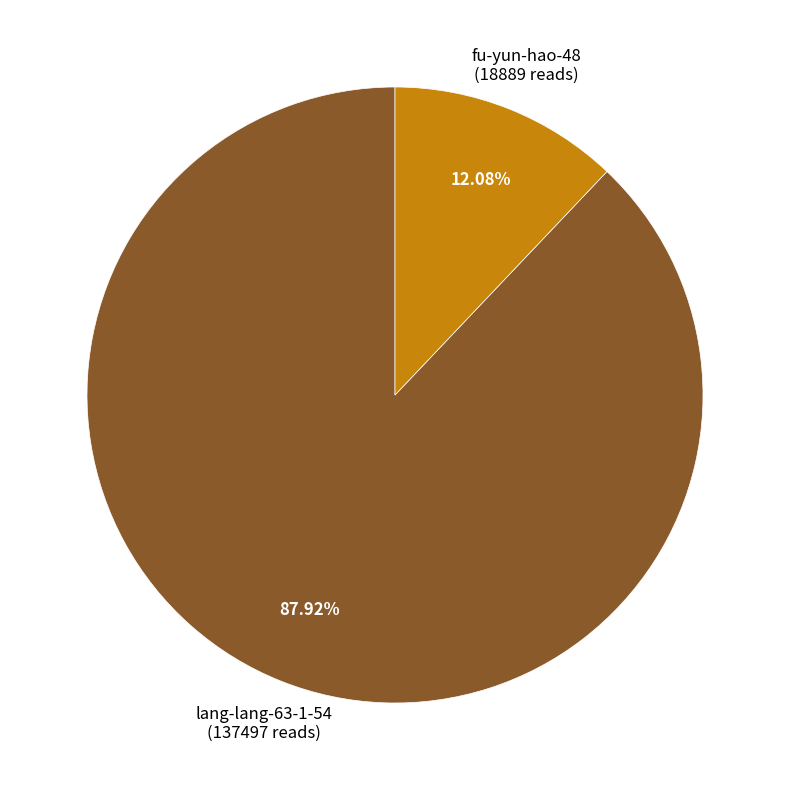

True or false: fu-yun-hao-48 accounts for 12% of the total.

True